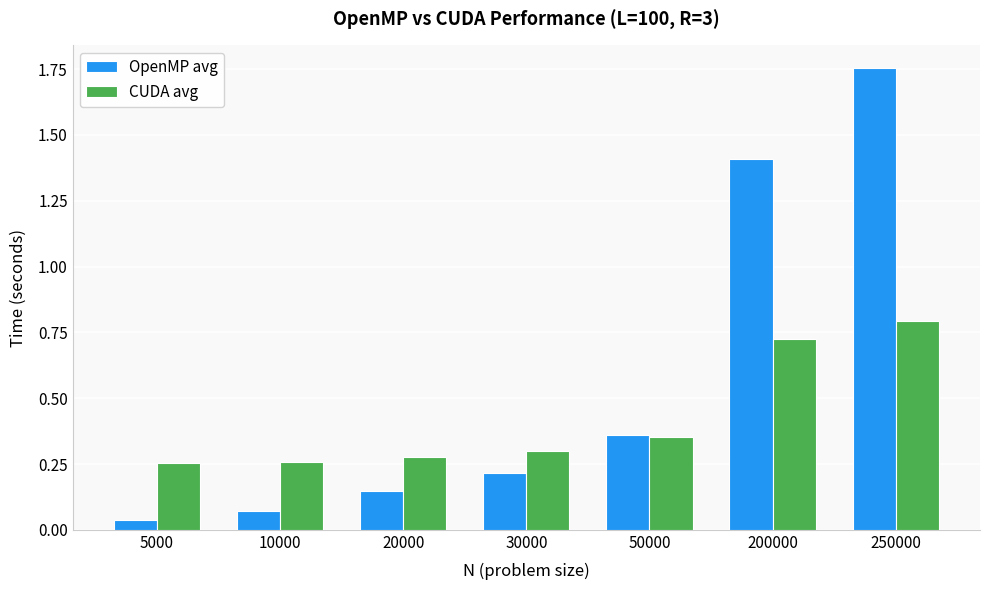

How many bars are there in total?

14